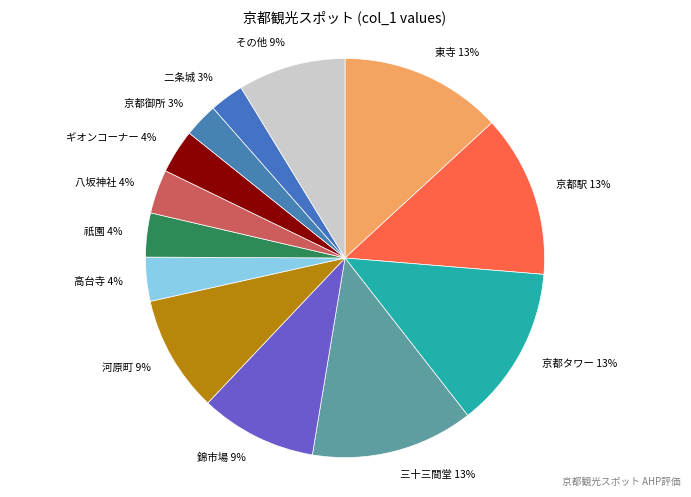

The 高台寺 slice represents 4% of the pie. True or false?

True